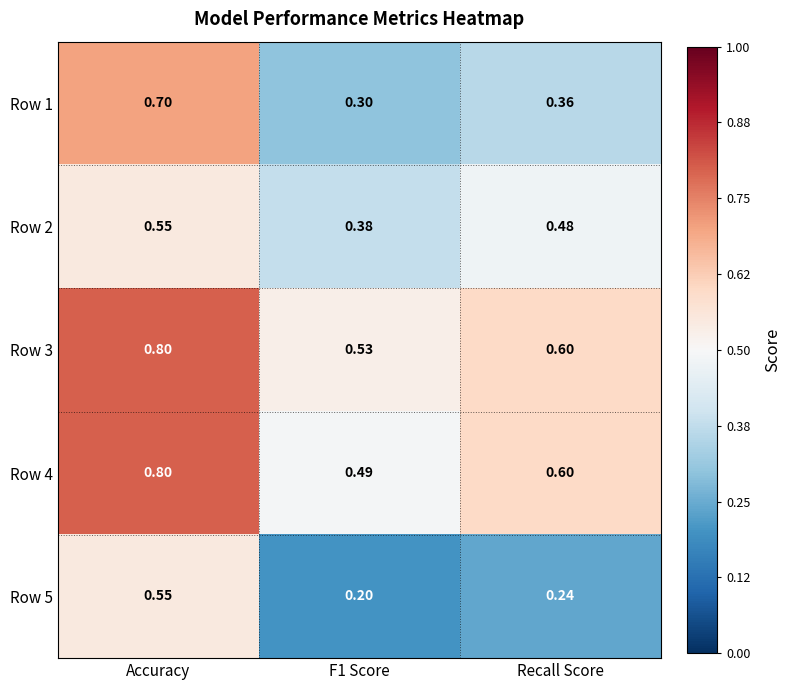

Is the value of Row 3 at Accuracy greater than the value of Row 5 at Recall Score?

Yes